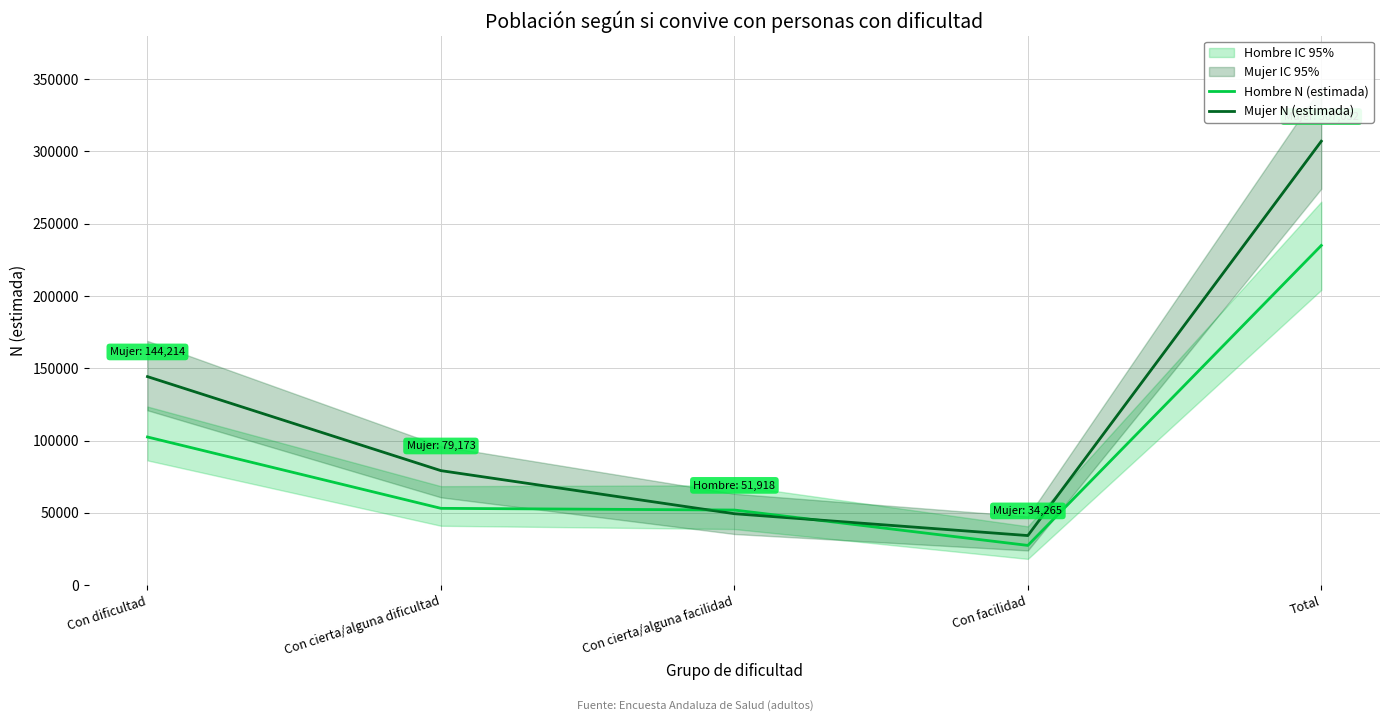

Where is Mujer N (estimada) nearest to the value 170648?

Con dificultad